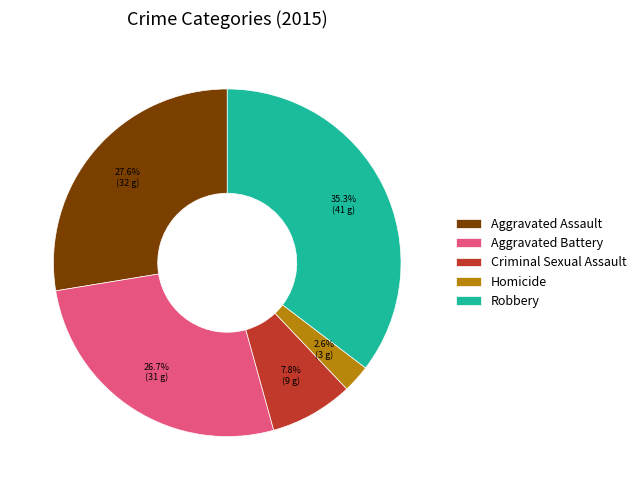

To the nearest percent, what portion does Aggravated Battery represent?

27%